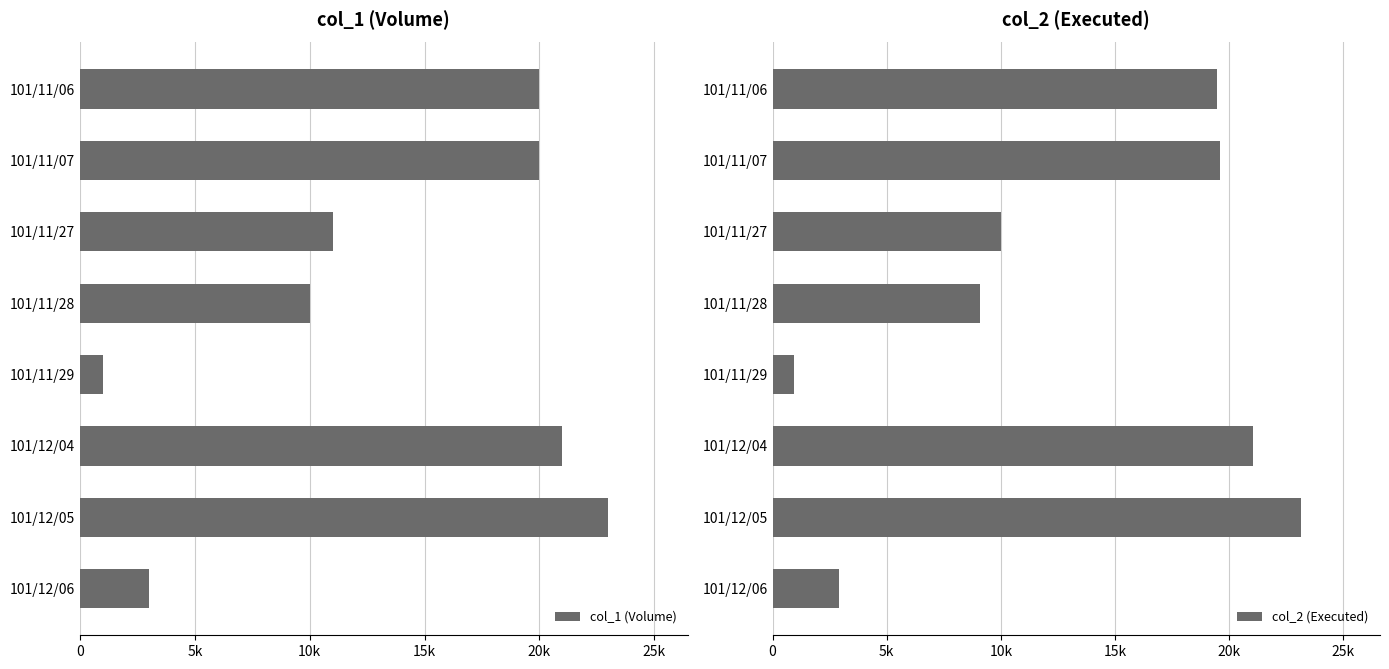

What position from the left is 101/11/28?

4